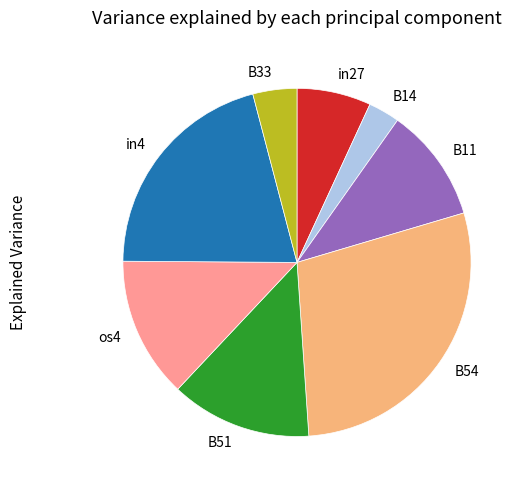

Is it true that in4 is 34% of the pie?

False